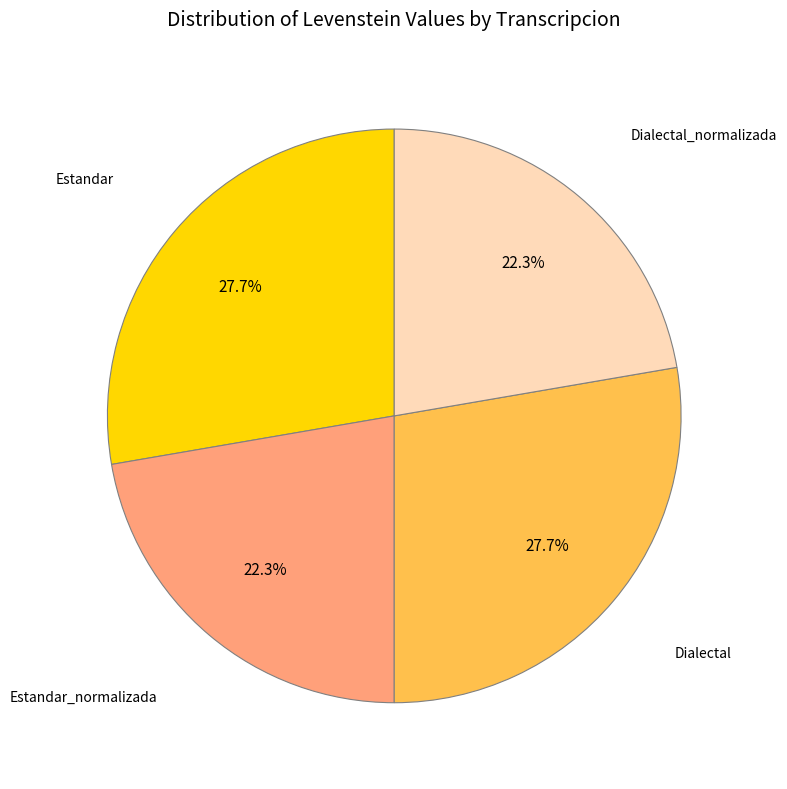

Does any single category account for the majority?

No